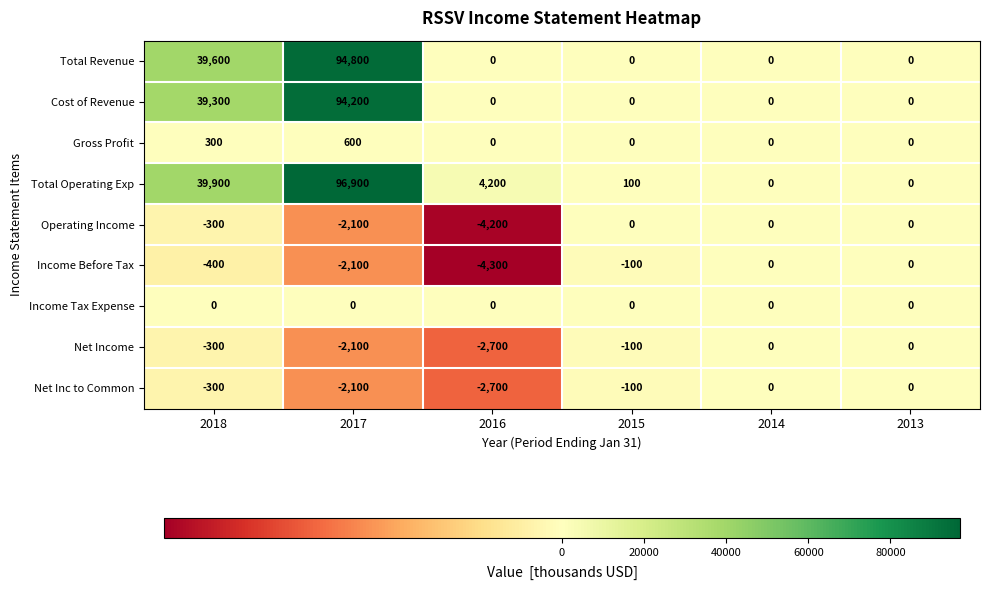

What is the difference between the second highest and minimum values in the Operating Income series?

4200